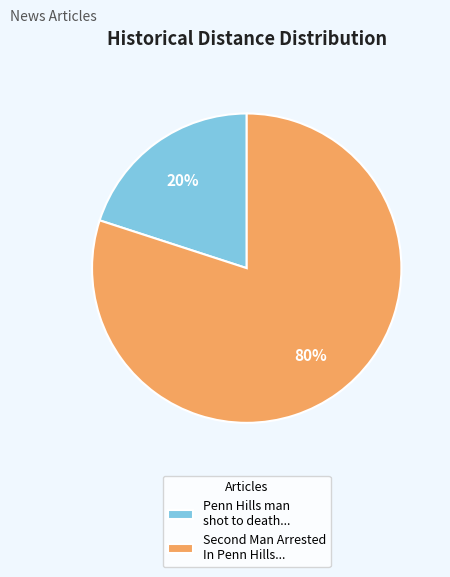

Which slice represents more than half of the pie?

Second Man Arrested In Penn Hills...